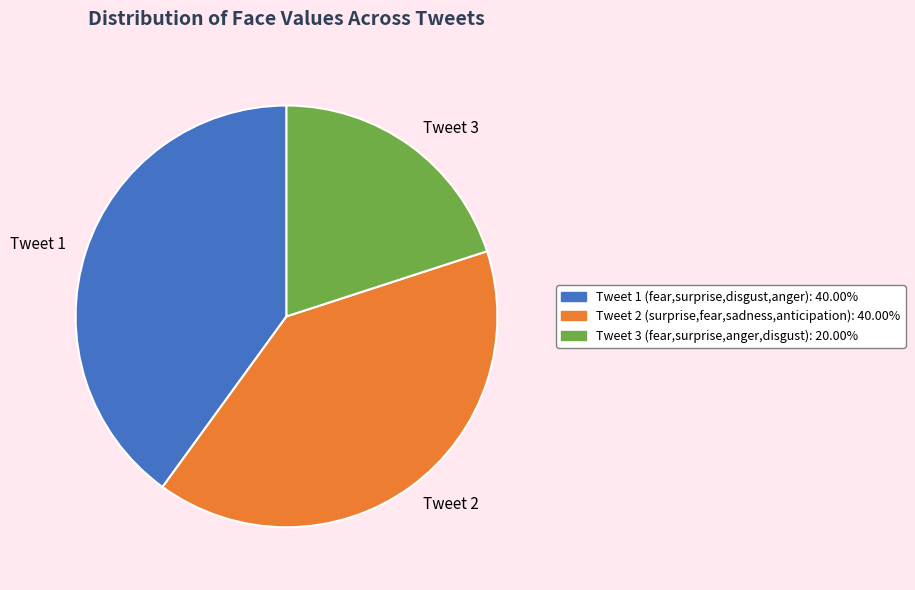

Which category has the smallest portion of the pie?

Tweet 3